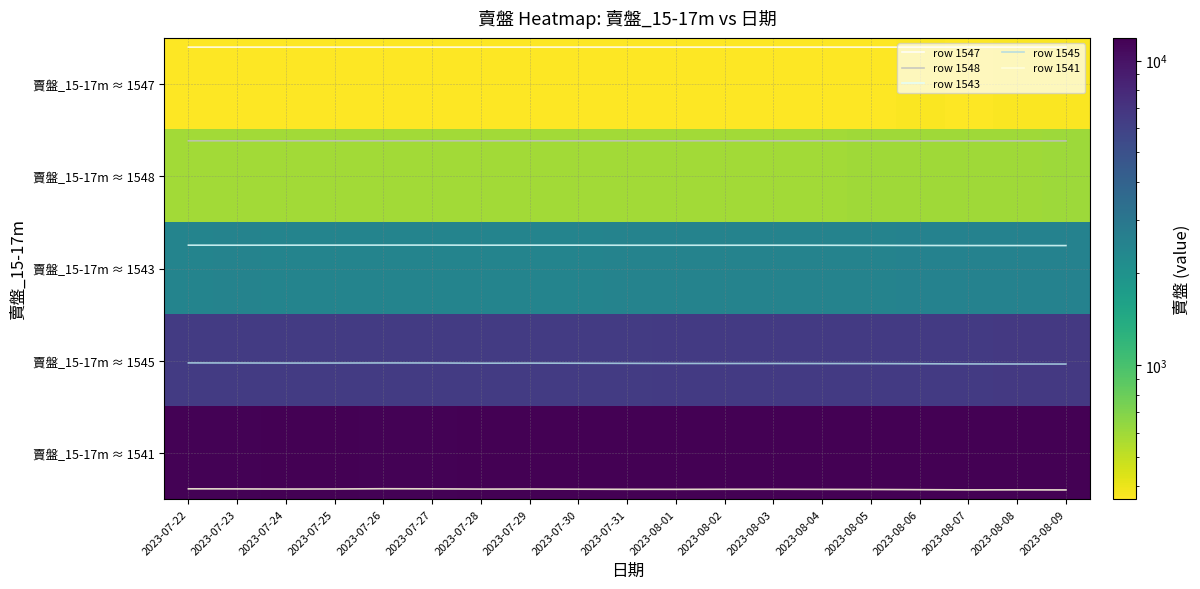

What is the spread (max minus min) of values at 2023-08-02?

11763.4